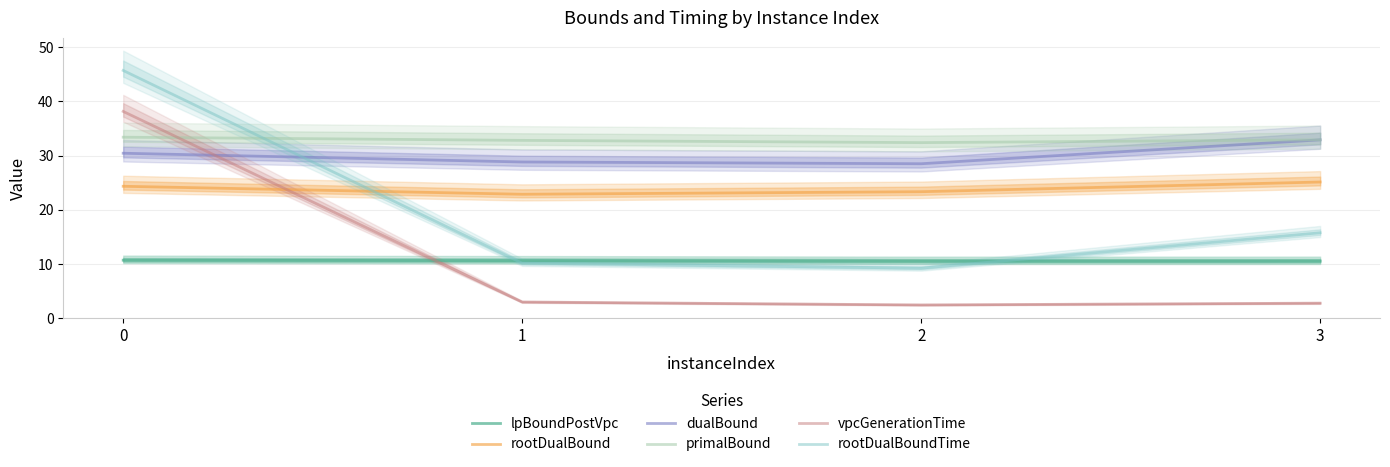

Rank the categories by primalBound value from lowest to highest.

2, 1, 3, 0